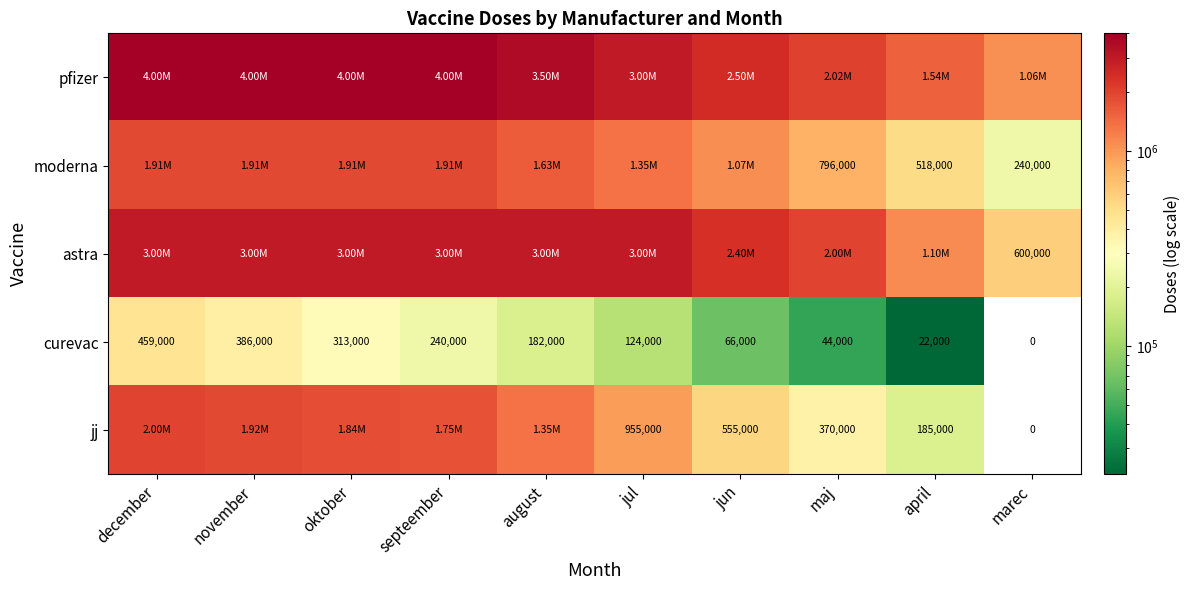

What is the difference between the curevac values at maj and jun?

22000